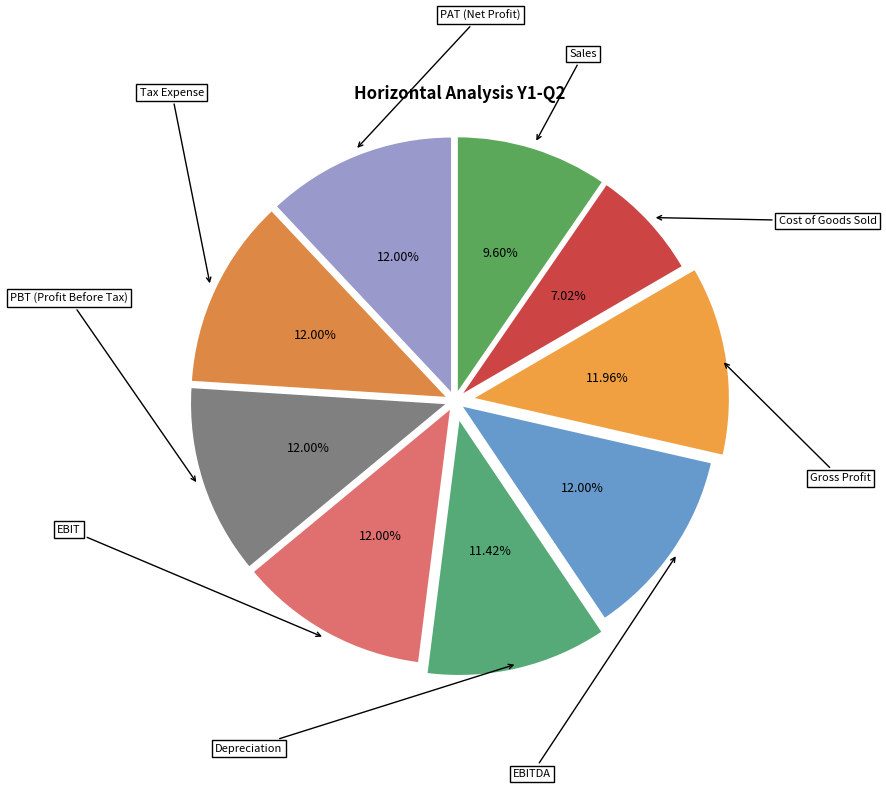

Which slice is the largest?

EBIT